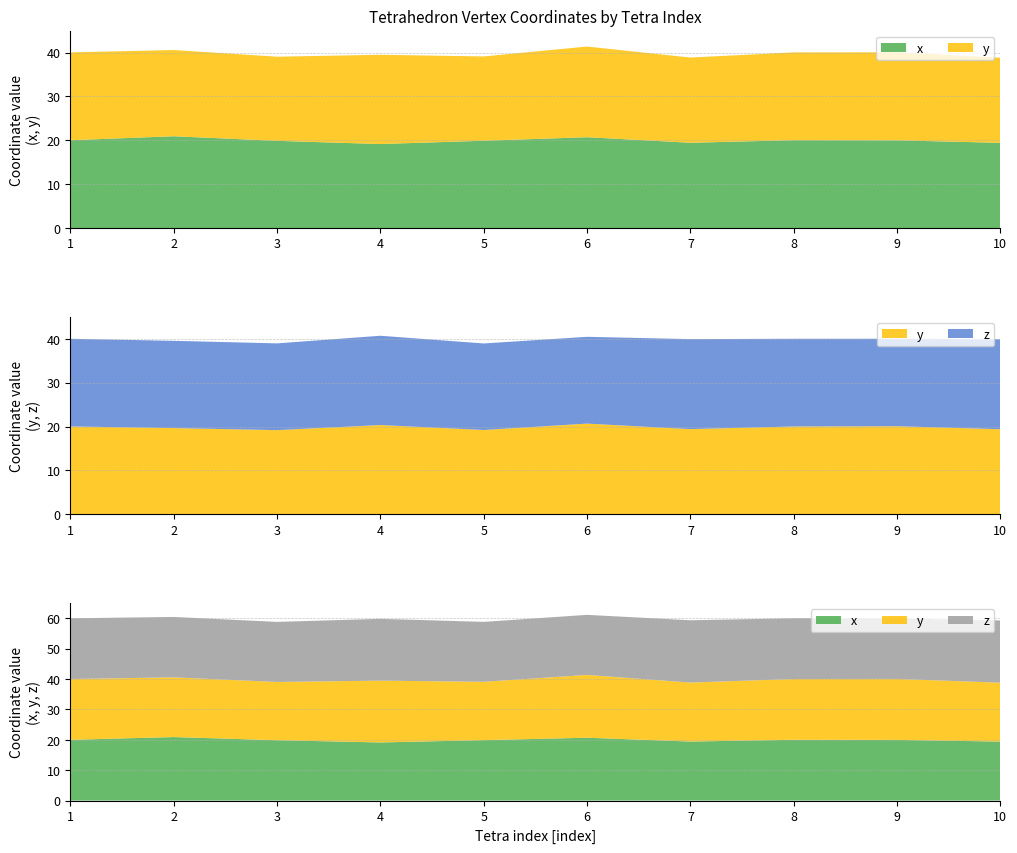

Reading left to right, transcribe all the data shown in this chart.

x: 20.0	20.9	19.9	19.1	19.9	20.7	19.4	20.0	20.0	19.4
y: 20.0	19.6	19.2	20.3	19.2	20.7	19.4	20.0	20.1	19.4
z: 20.0	19.9	19.8	20.4	19.7	19.8	20.5	20.0	19.9	20.5